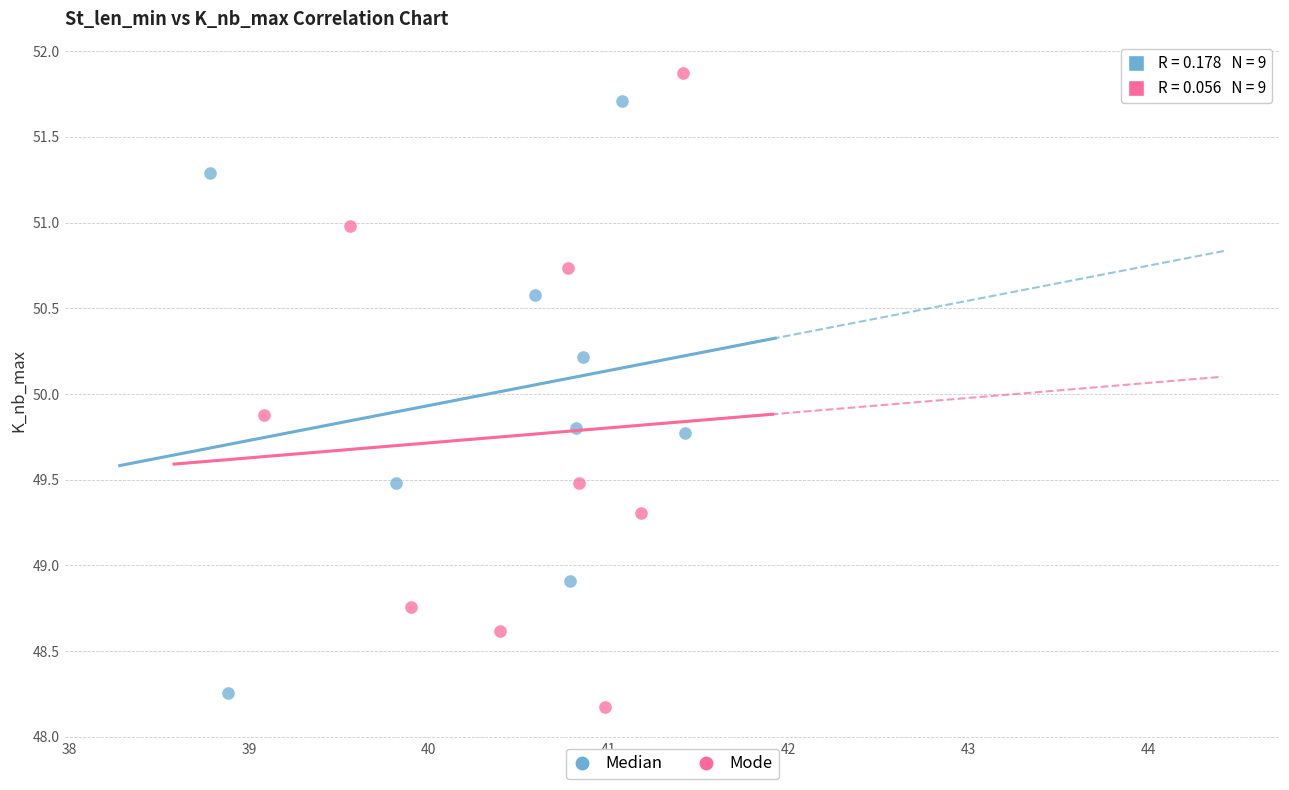

Which series contains the highest Y value?

Mode